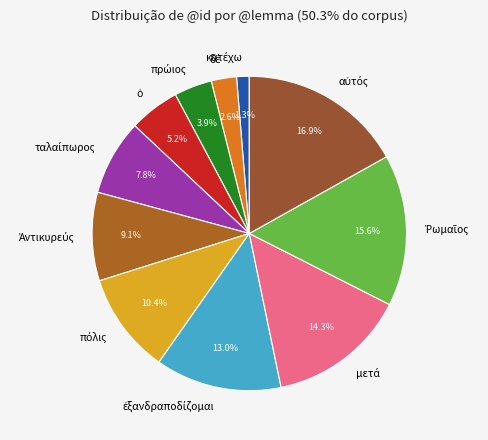

Does any single category account for the majority?

No